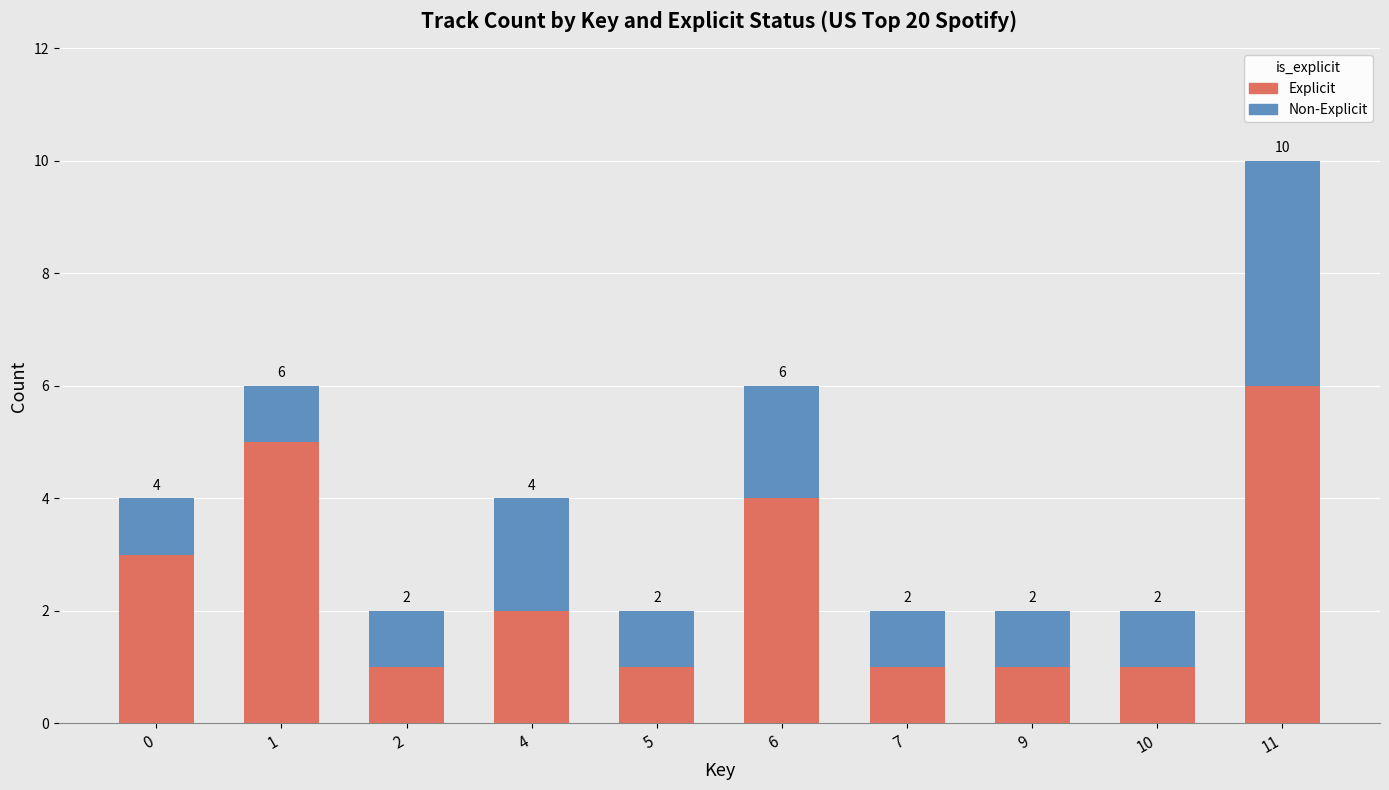

What is the maximum value for Explicit?

6